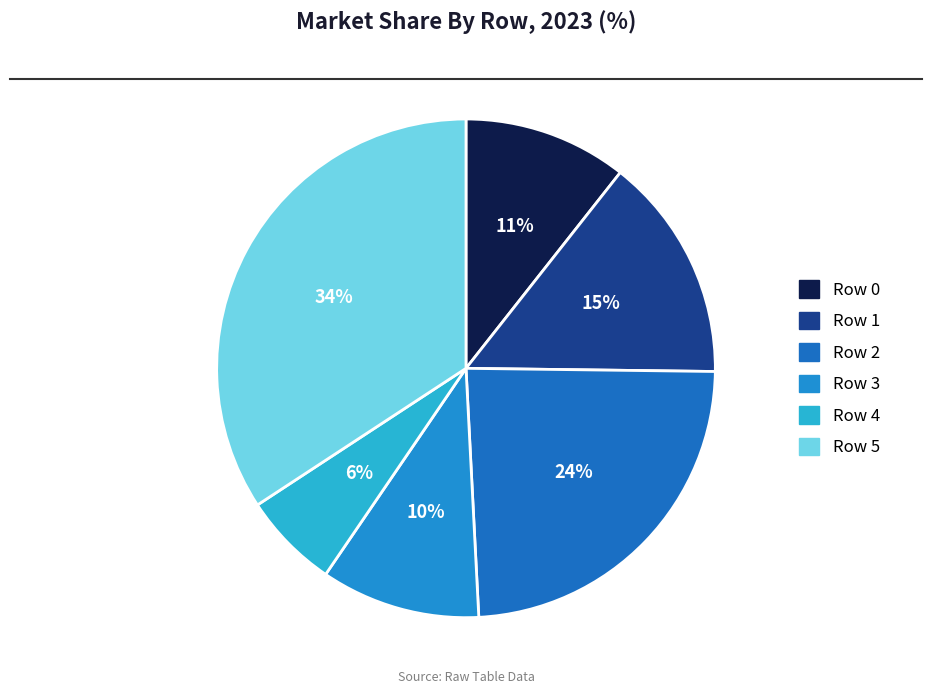

How many segments does this pie chart have?

6